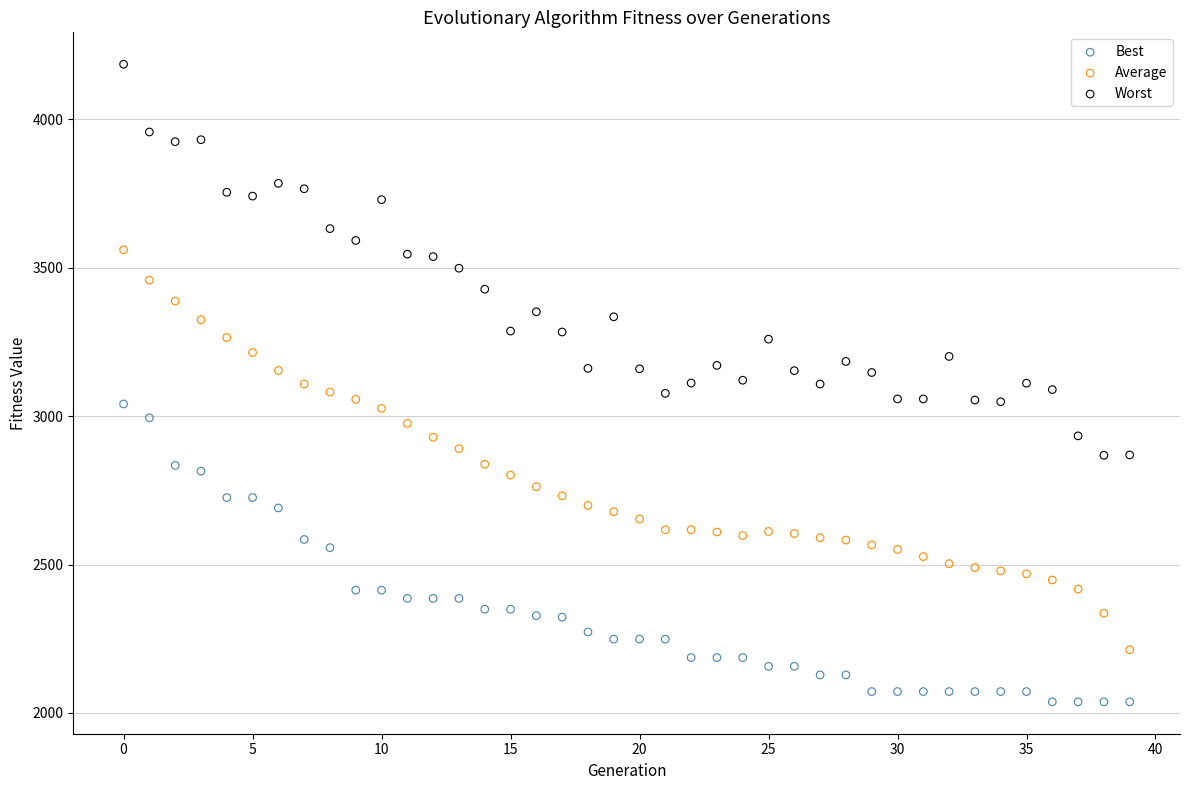

Across all data points, what is the range of Y values (max minus min)?

2147.0